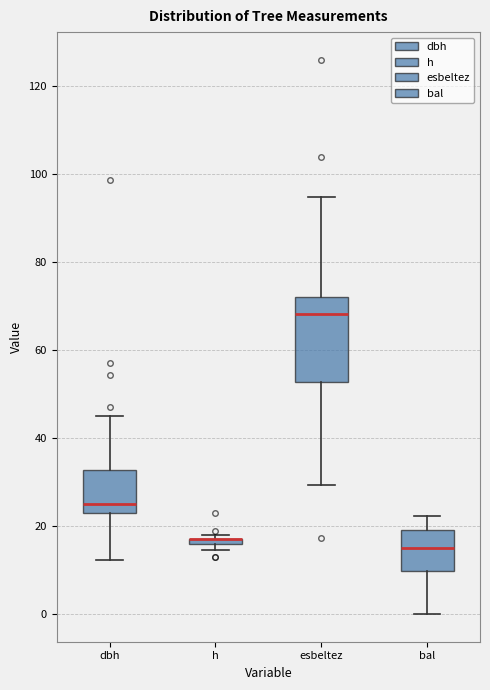

Where does the lower whisker of the box for bal end on the y-axis? The values are not printed on the chart, so give them approximately, as read against the axis.

0